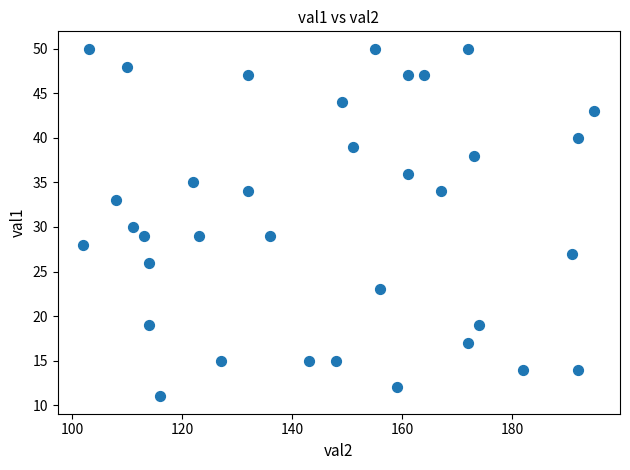

What is the range of Y values (max minus min)?

39